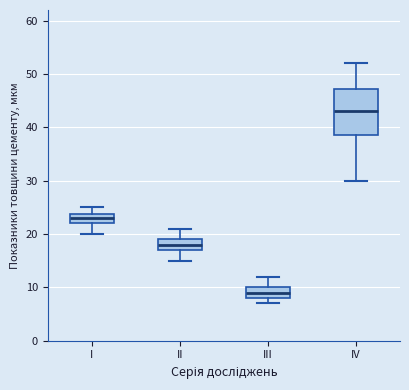

Reading left to right, transcribe this box plot: for each box, give where its median line is, the range the box spans, and where its two whiskers end, as read against the y-axis. The values are not printed on the chart, so give them approximately, as read against the axis.

I: median 23, box 22 to 24, whiskers 20 to 25
II: median 18, box 17 to 19, whiskers 15 to 21
III: median 9, box 8 to 10, whiskers 7 to 12
IV: median 43, box 39 to 47, whiskers 30 to 52